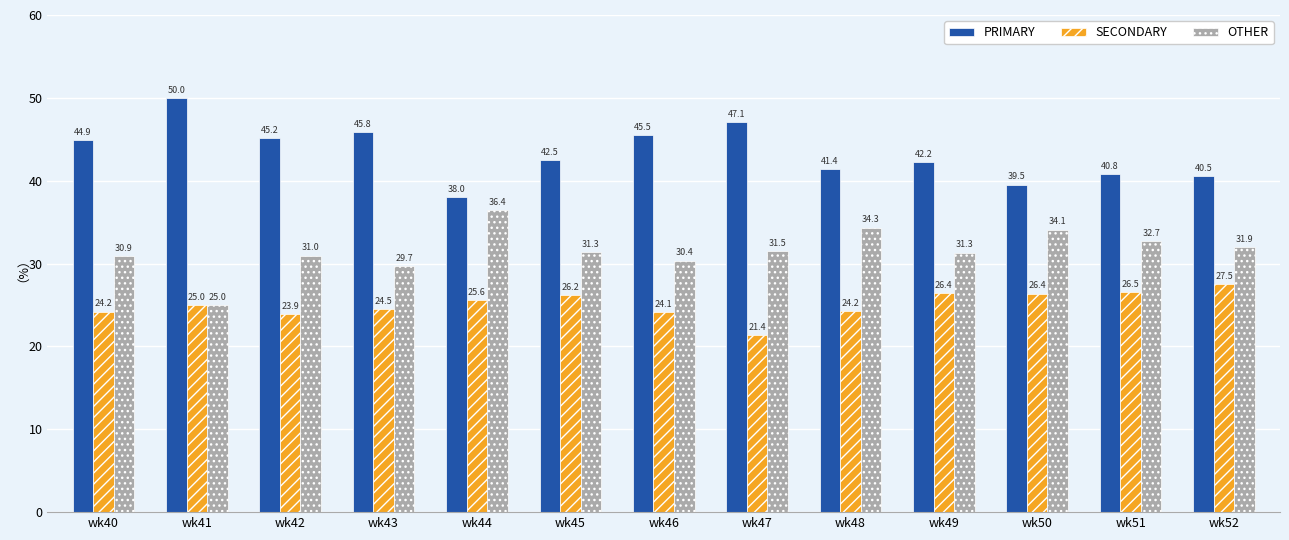

Is the value of OTHER at wk41 greater than the value of PRIMARY at wk50?

No